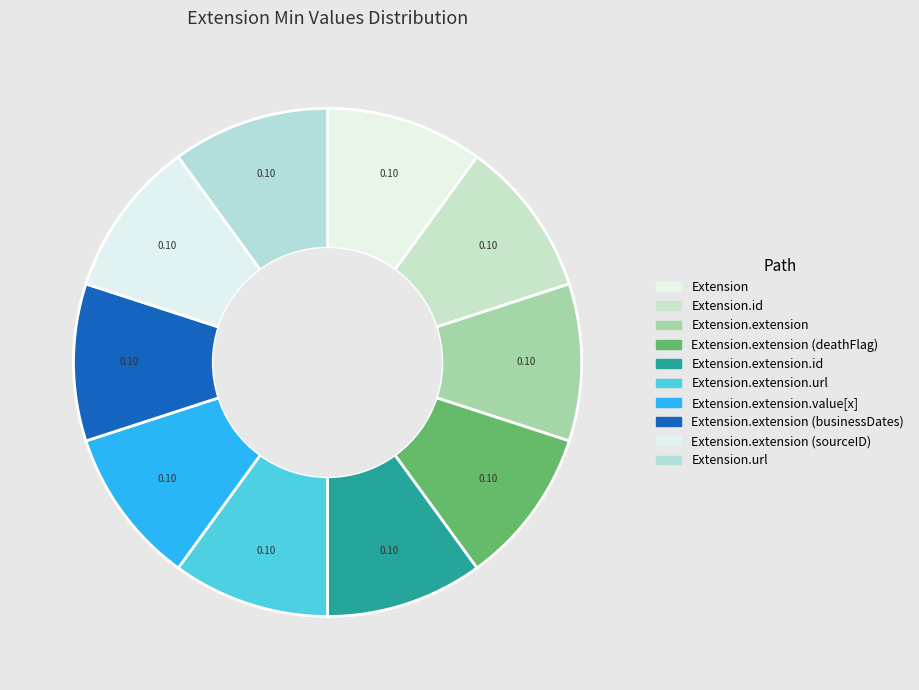

Does any single category account for the majority?

No